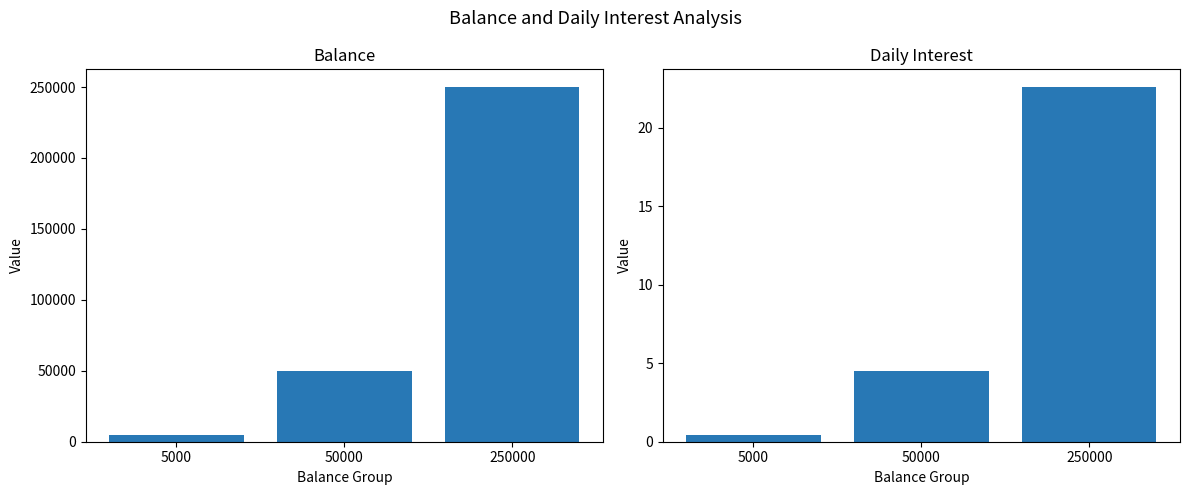

Rank the series by their maximum value, from lowest to highest.

int, bal